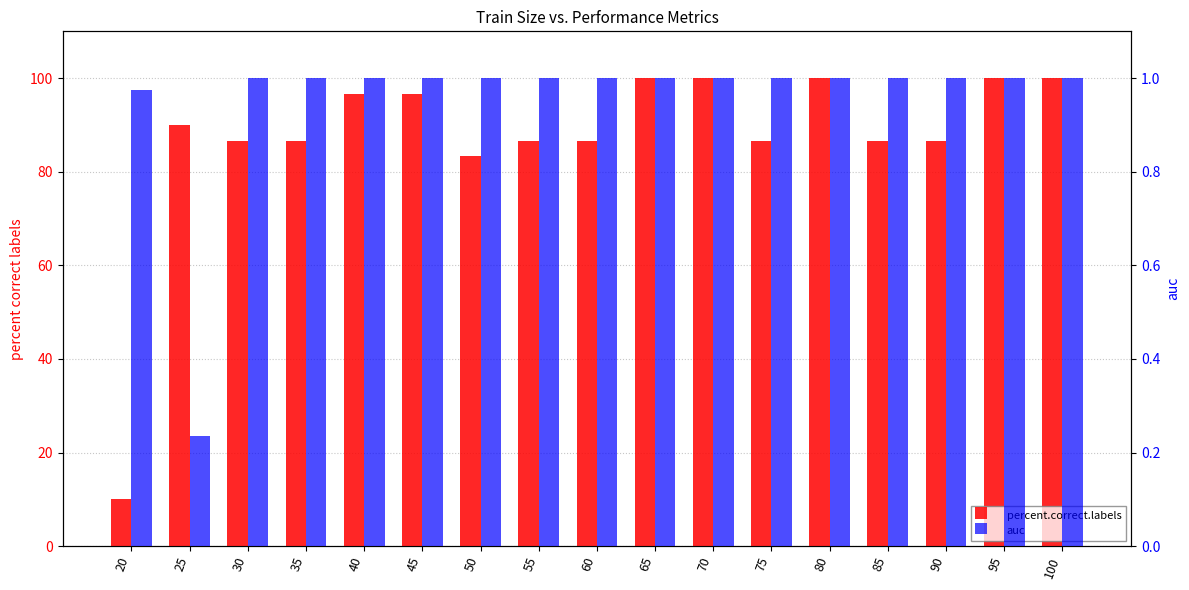

At which label is percent.correct.labels closest to 55?

50